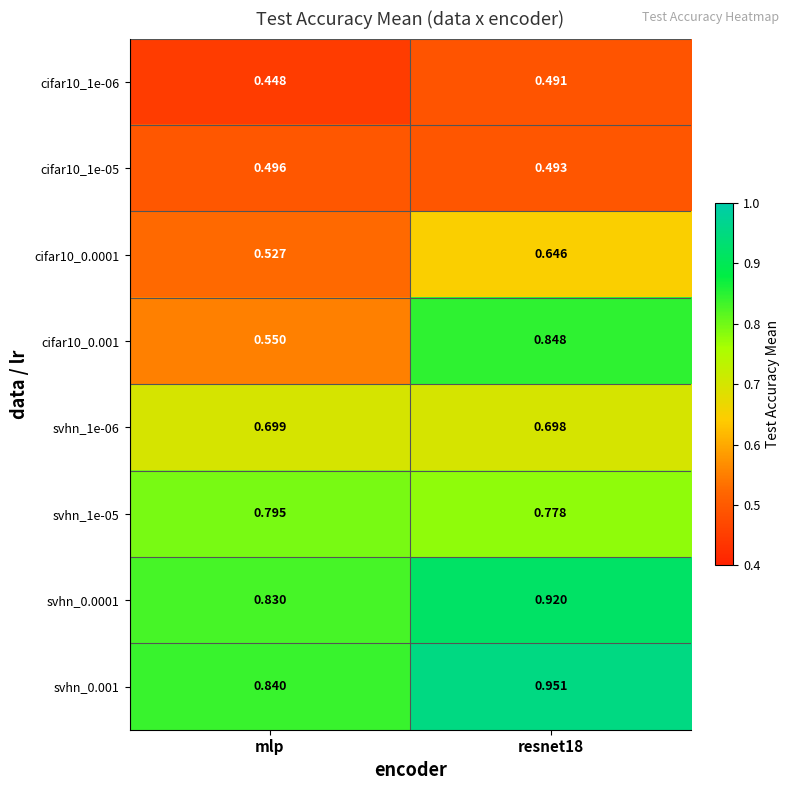

Which series has the widest spread of values?

cifar10_0.001